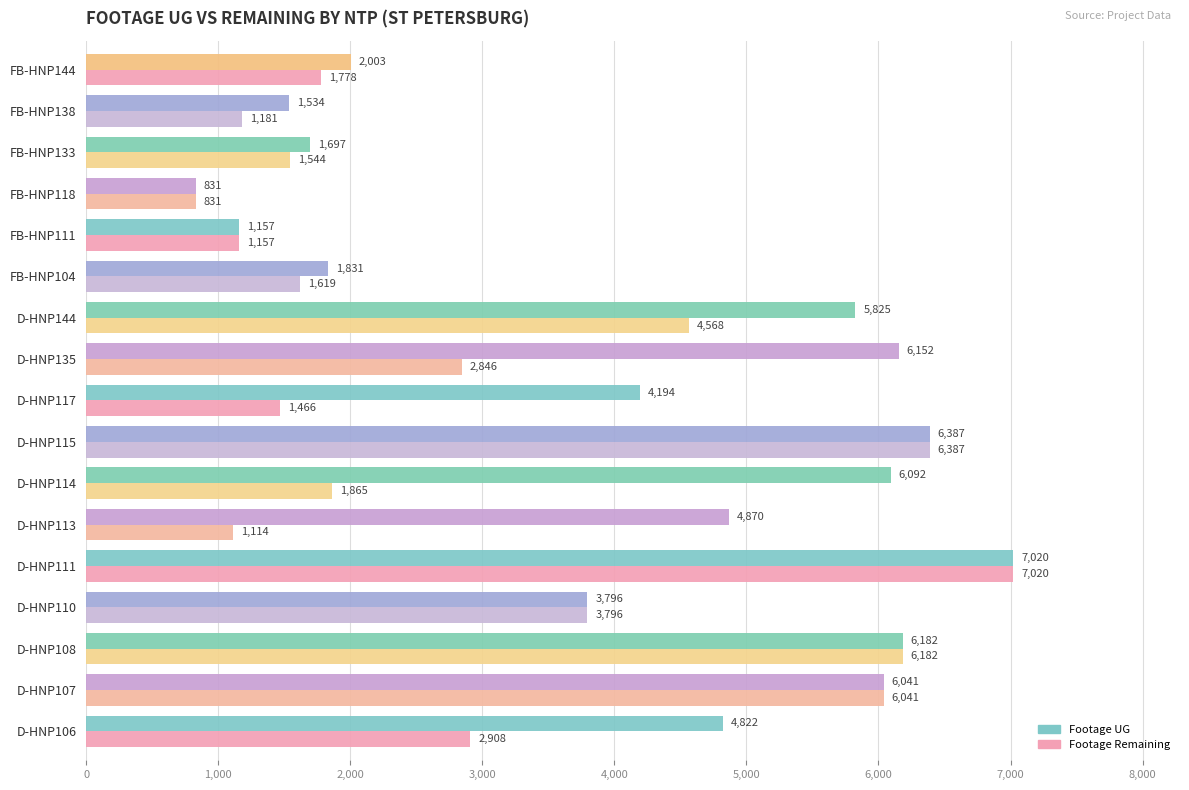

The Footage Remaining series shows 1114 at D-HNP113. True or false?

True